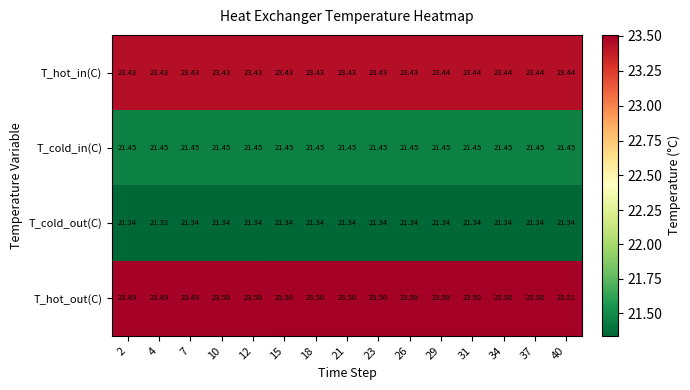

Which series changed the most between 23 and 31?

T_hot_in(C)